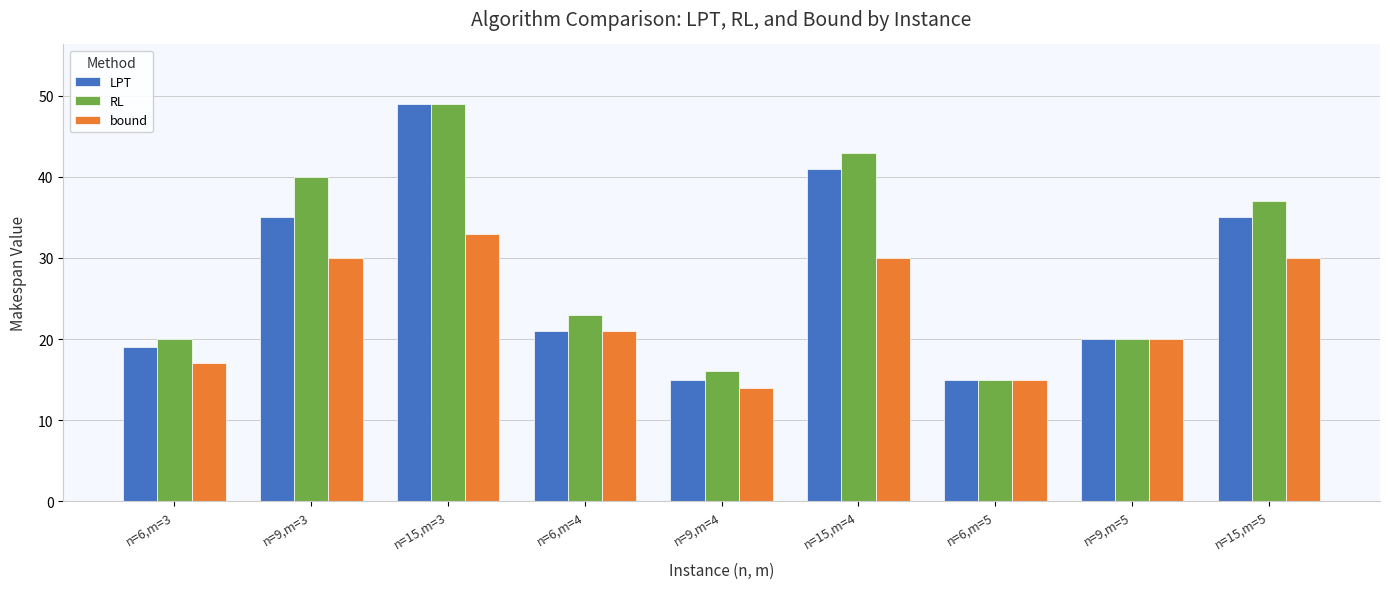

Which series changed the most between n=6,m=3 and n=15,m=3?

LPT